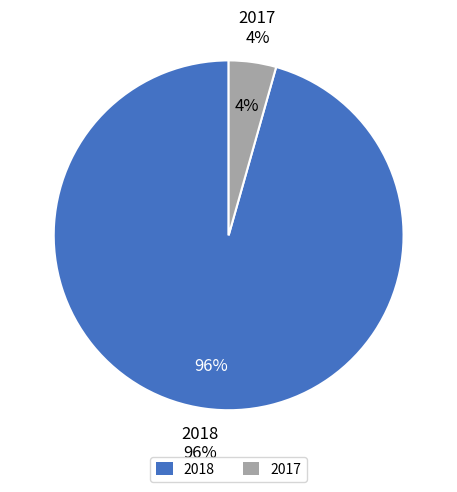

How many slices are in this pie chart?

2